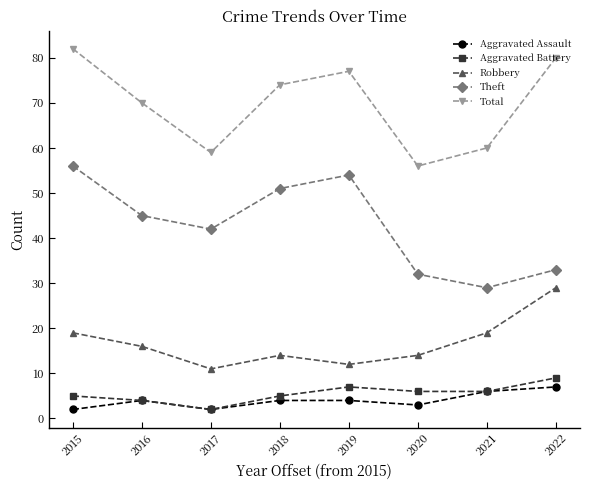

How many interior local valleys does the Aggravated Assault series have?

2